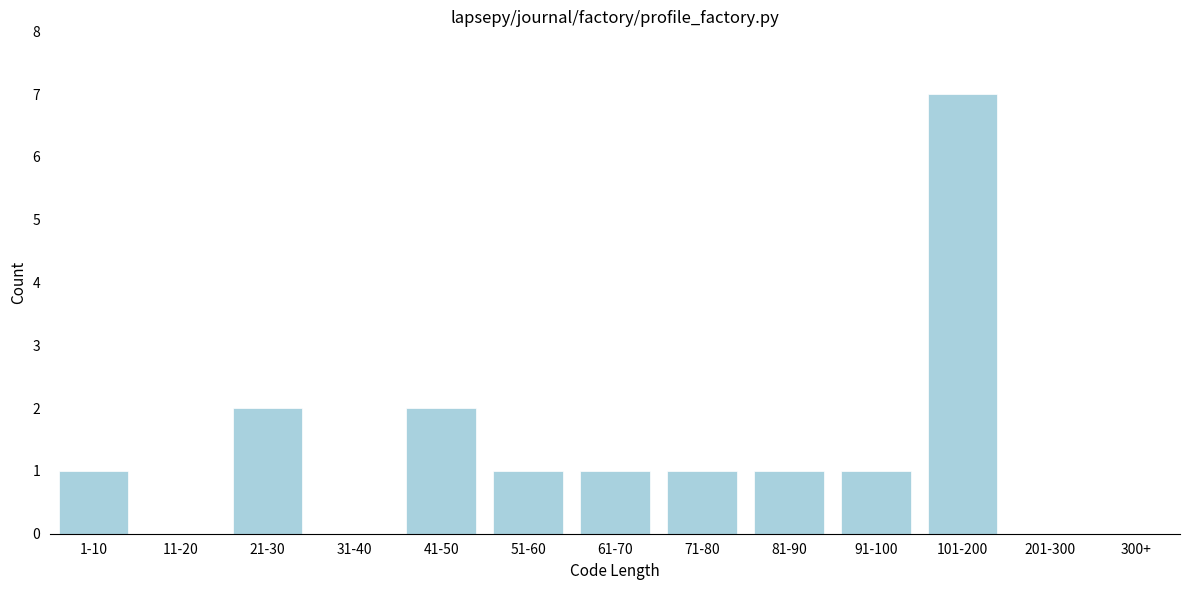

Reading left to right, what are all the values shown in this chart?

1-10=1	11-20=0	21-30=2	31-40=0	41-50=2	51-60=1	61-70=1	71-80=1	81-90=1	91-100=1	101-200=7	201-300=0	300+=0